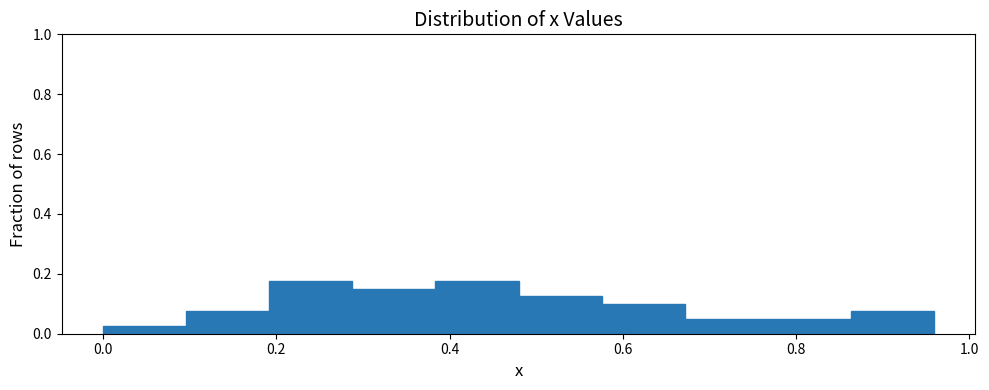

Reading left to right, transcribe this chart: for each bar, give the range it covers on the x-axis and its height. Neither the bar edges nor the heights are printed on the chart, so give them approximately, as read against the axes.

0.00 to 0.10: 0.02
0.10 to 0.20: 0.08
0.20 to 0.28: 0.18
0.28 to 0.38: 0.16
0.38 to 0.48: 0.18
0.48 to 0.58: 0.12
0.58 to 0.68: 0.10
0.68 to 0.76: 0.06
0.76 to 0.86: 0.06
0.86 to 0.96: 0.08